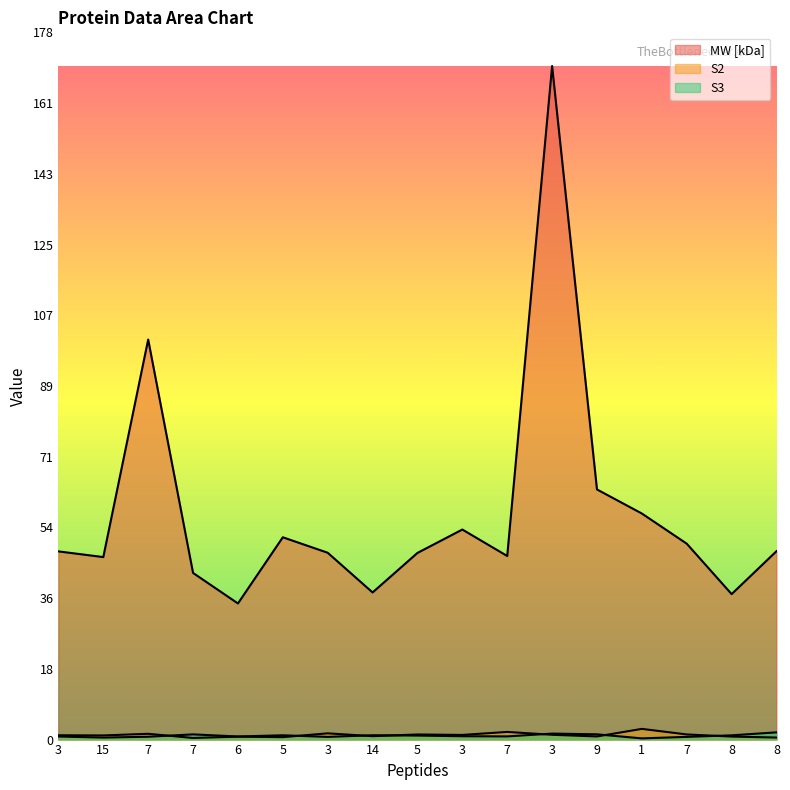

What is the label of the 11th point from the left?

7